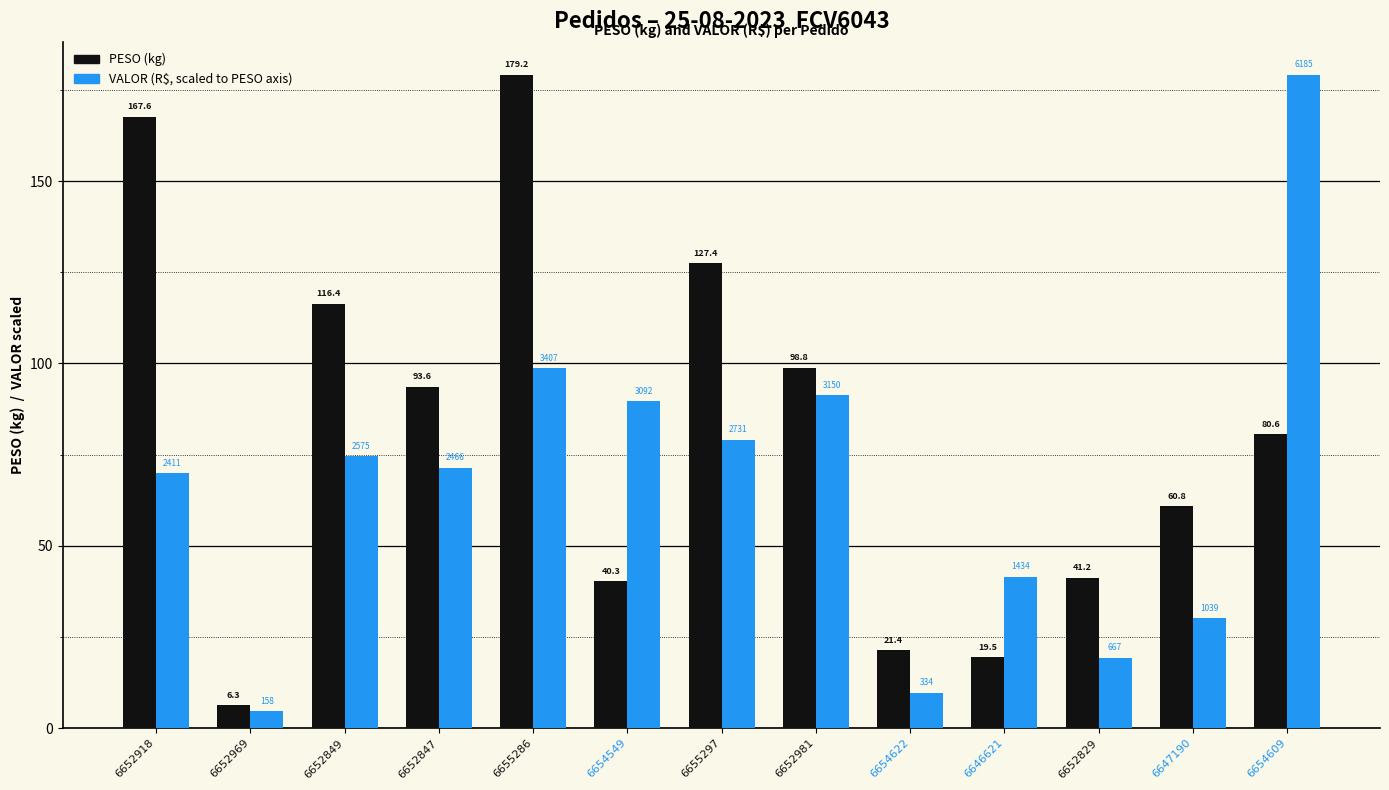

What is the maximum value shown in the chart?

179.2